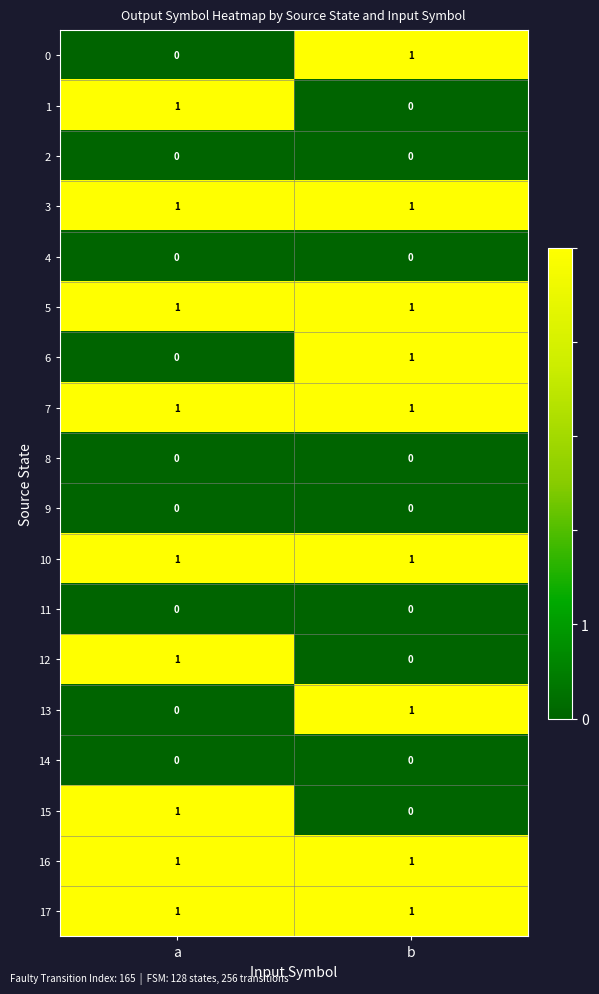

At which label is 0 closest to 0?

a